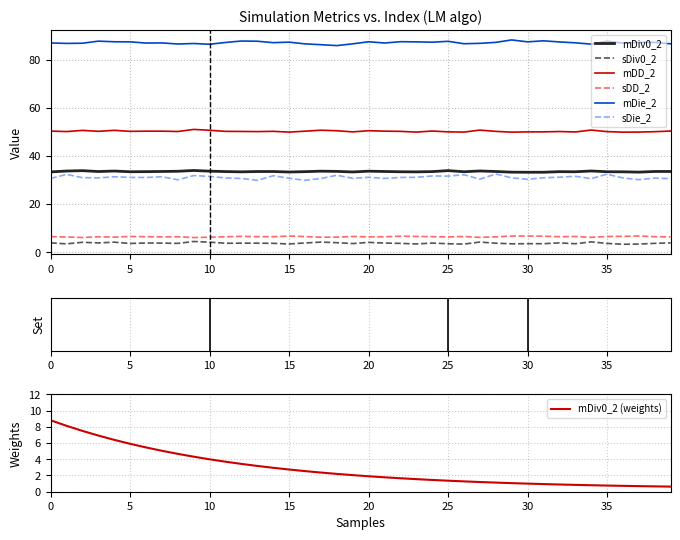

Is it true that mDie_2 equals 23.5 at 21?

False